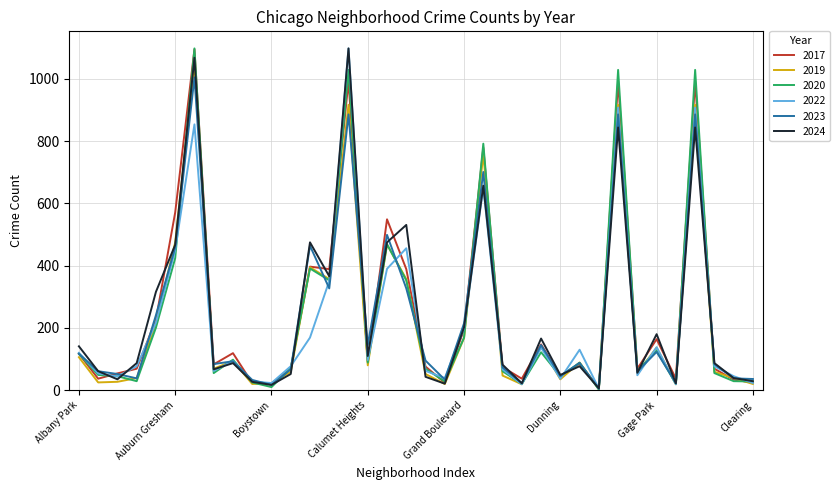

What is the maximum value shown in the chart?

1098